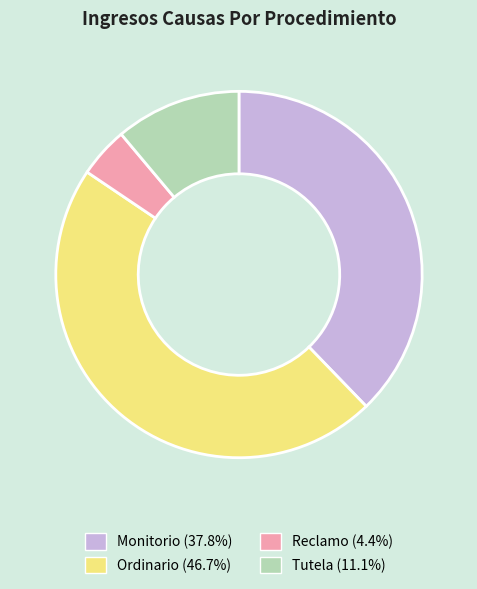

Is Reclamo (4.4%) the majority of the pie?

No